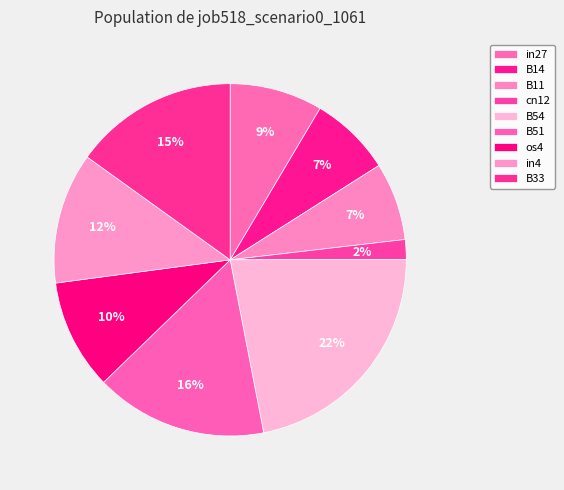

The in27 slice represents 9% of the pie. True or false?

True